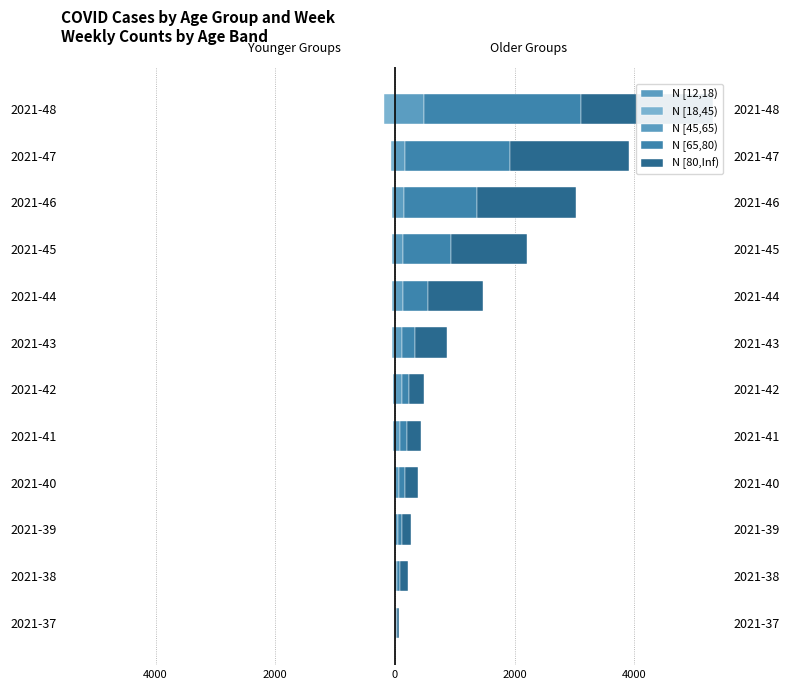

Which series has the largest range (max minus min)?

N [65,80)